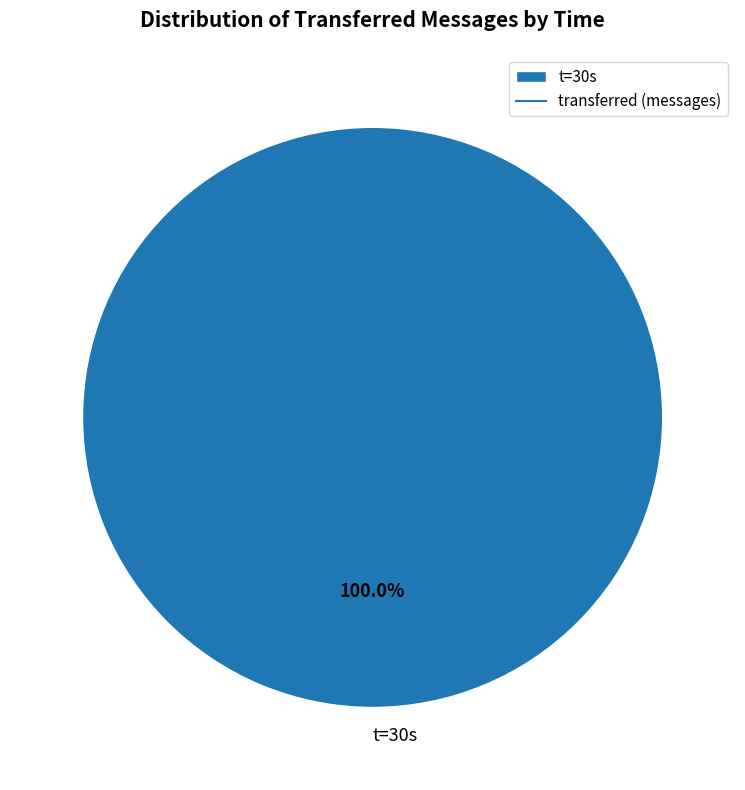

Which category accounts for the majority?

t=30s